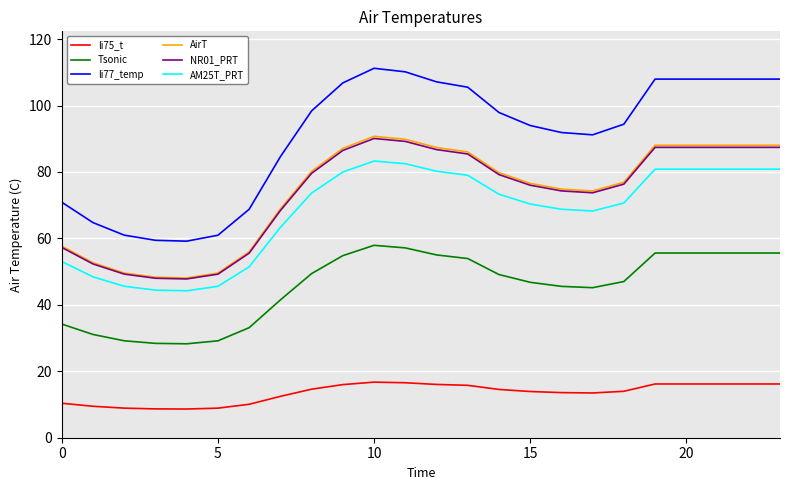

True or false: li77_temp and AirT cross at least once.

False